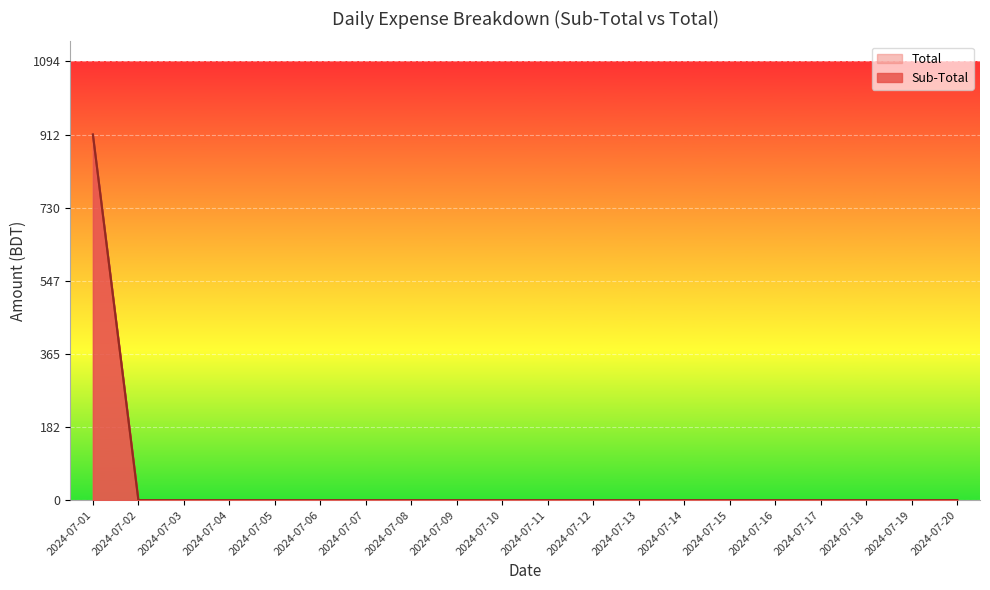

Reading left to right, extract all data points from this chart.

Sub-Total: 912	0	0	0	0	0	0	0	0	0	0	0	0	0	0	0	0	0	0	0
Total: 912	0	0	0	0	0	0	0	0	0	0	0	0	0	0	0	0	0	0	0